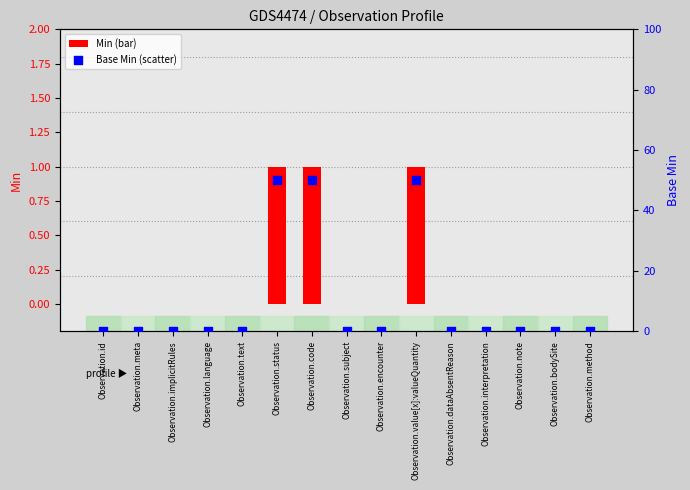

At which category is the sum across all series the highest?

Observation.status